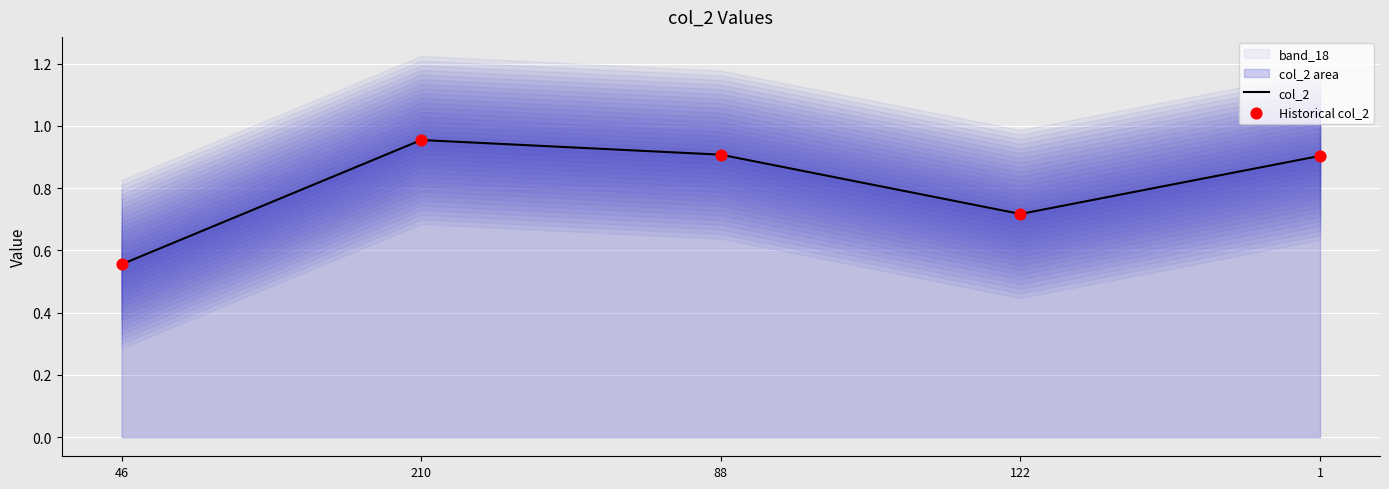

Which series has the largest total across all categories?

col_2